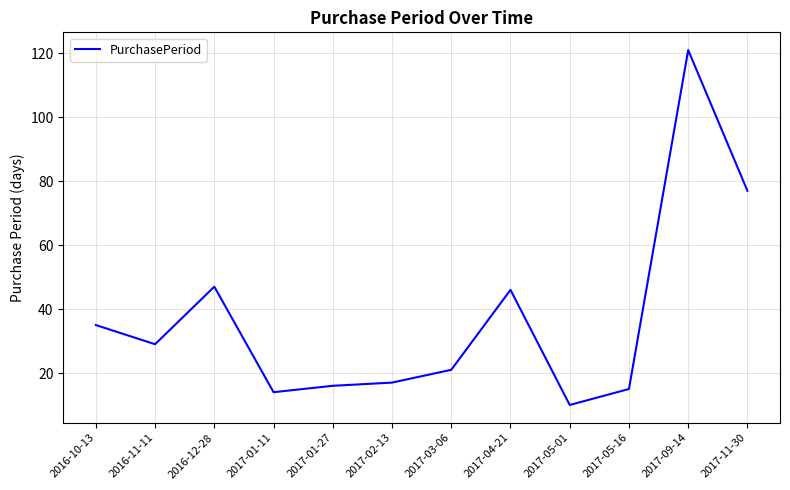

How many categories are shown in the chart?

12